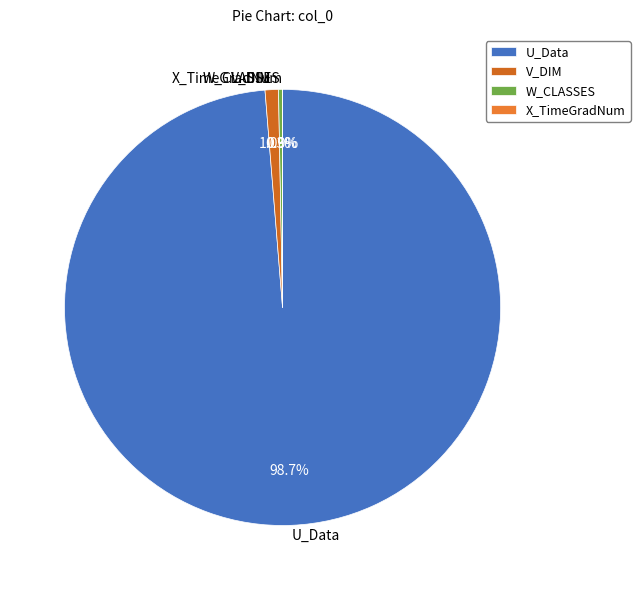

To the nearest percent, what is the combined percentage of W_CLASSES and V_DIM?

1%